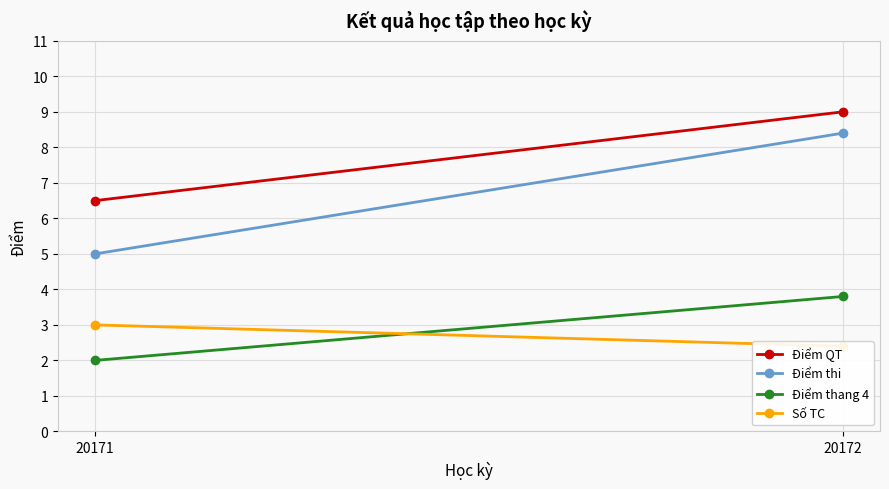

At 20171, list the series in order from smallest to largest.

Điểm thang 4, Số TC, Điểm thi, Điểm QT